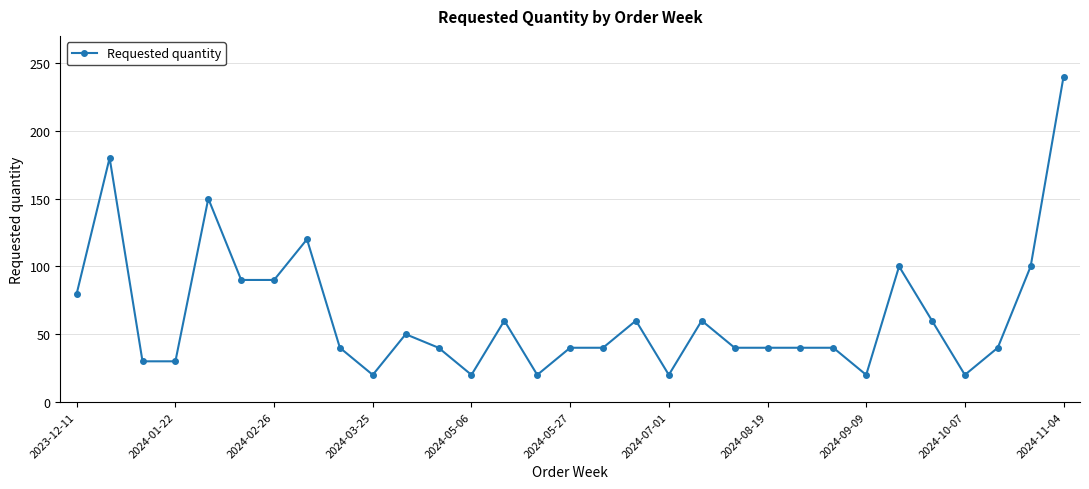

What is the value of the 14th point from the left?

60